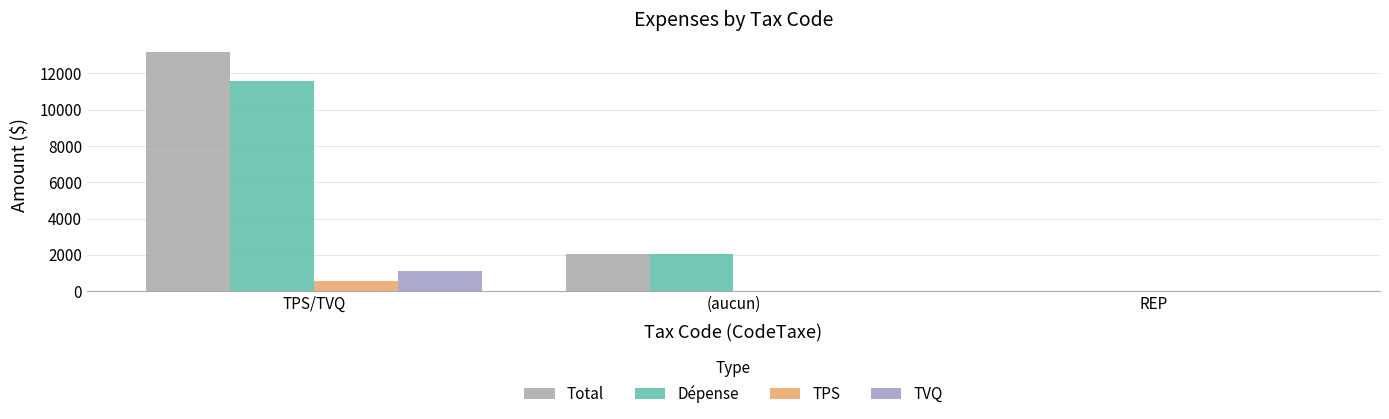

Count the number of categories in the chart.

3